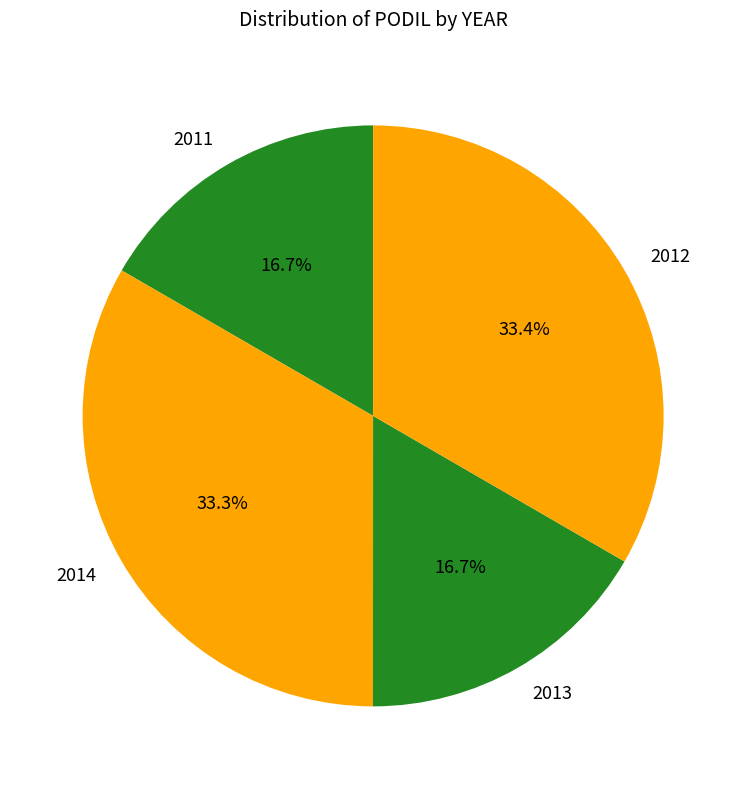

Between 2011 and 2014, which is larger?

2014